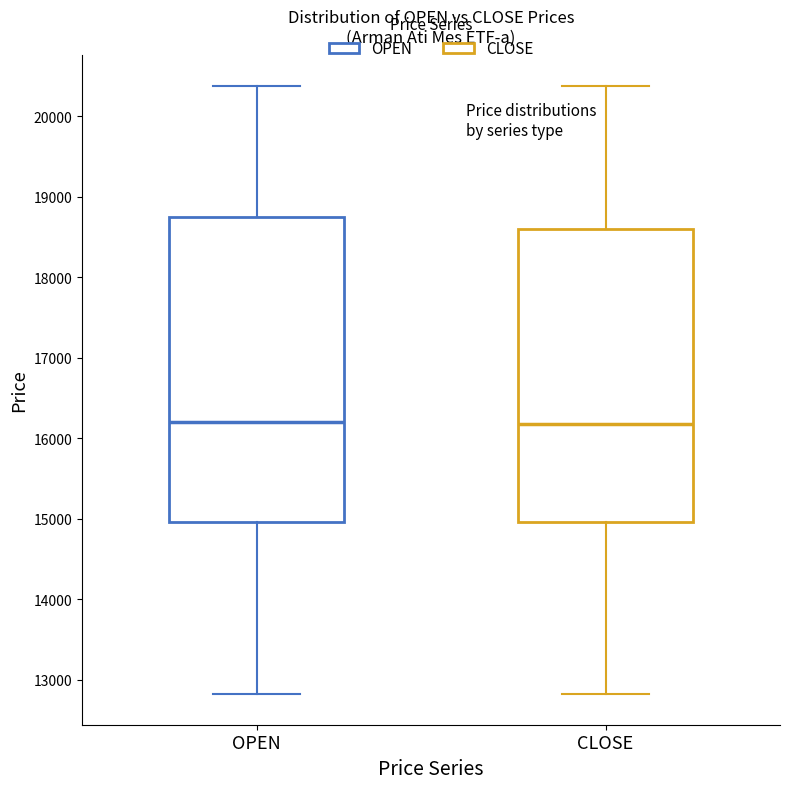

Where is the upper edge of the box for OPEN on the y-axis? The values are not printed on the chart, so give them approximately, as read against the axis.

18700